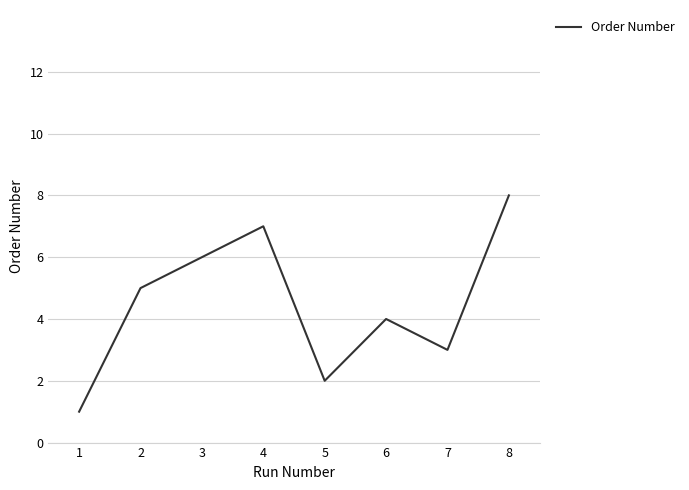

Reading left to right, transcribe all the data shown in this chart.

1	5	6	7	2	4	3	8